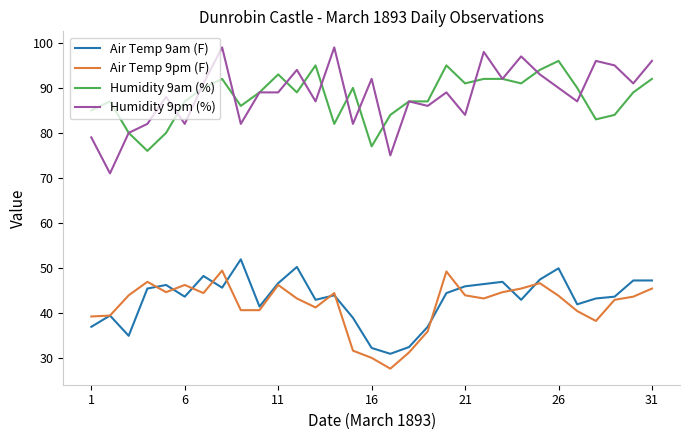

Which series has the widest spread of values?

Humidity 9pm (%)